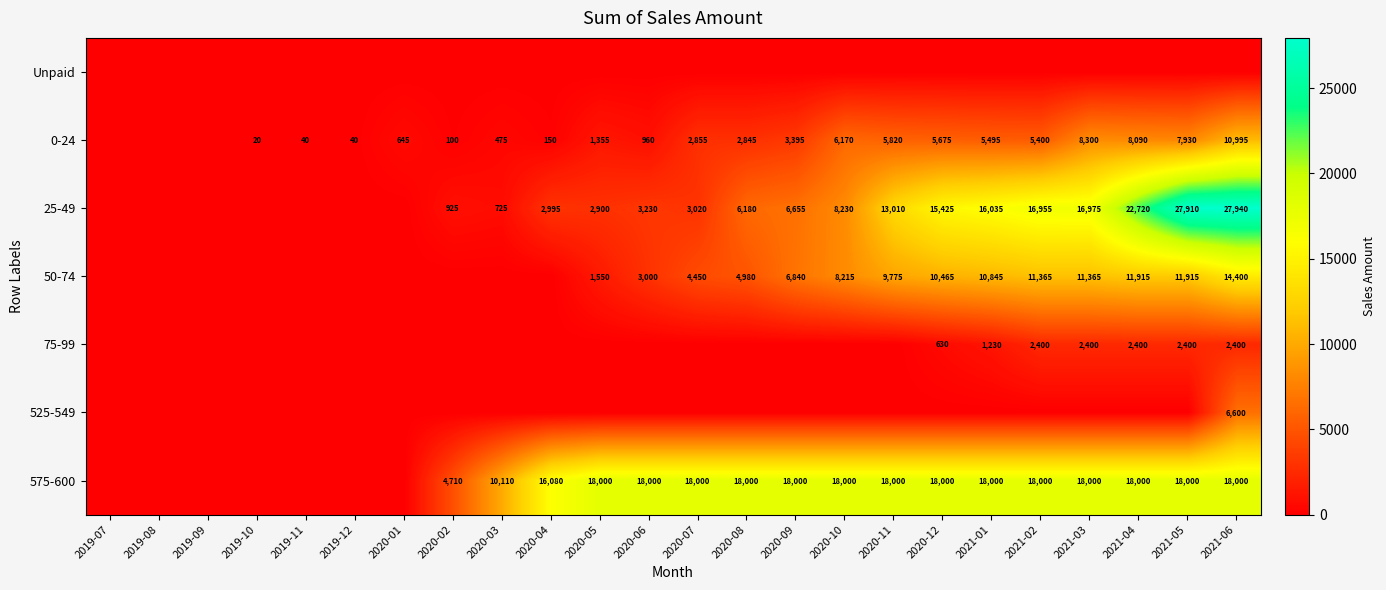

True or false: 0-24 has a value of 475 at 2020-03.

True